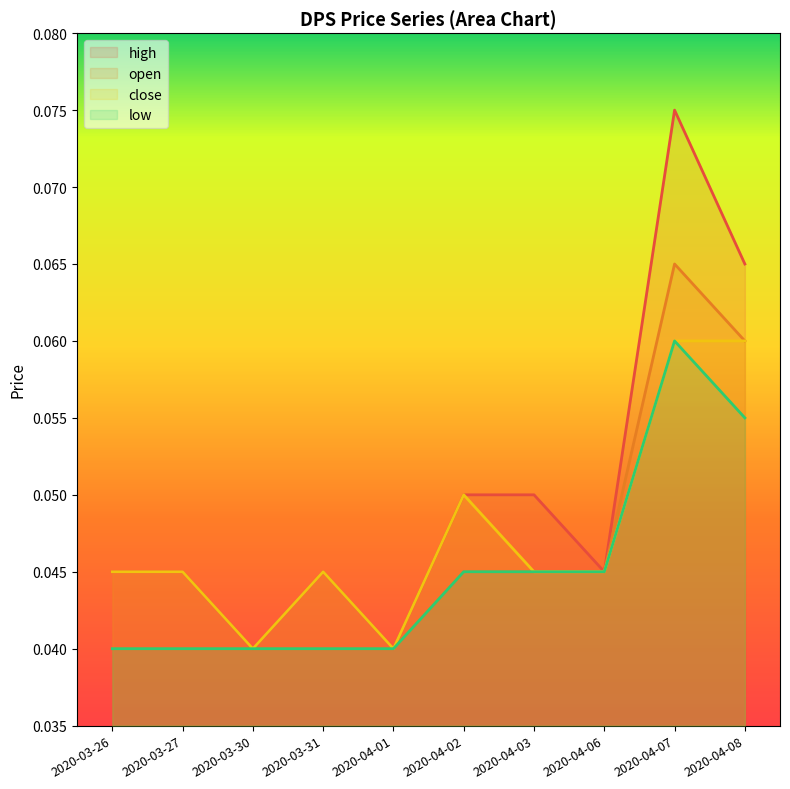

The open series shows 0.0 at 2020-04-01. True or false?

False